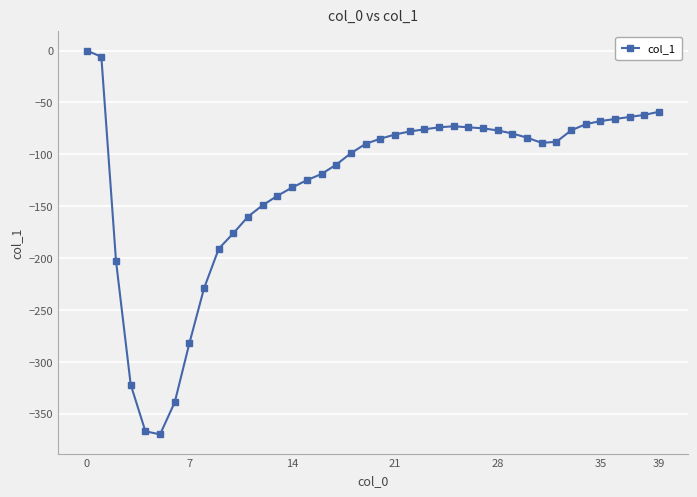

What is the smallest value displayed?

-370